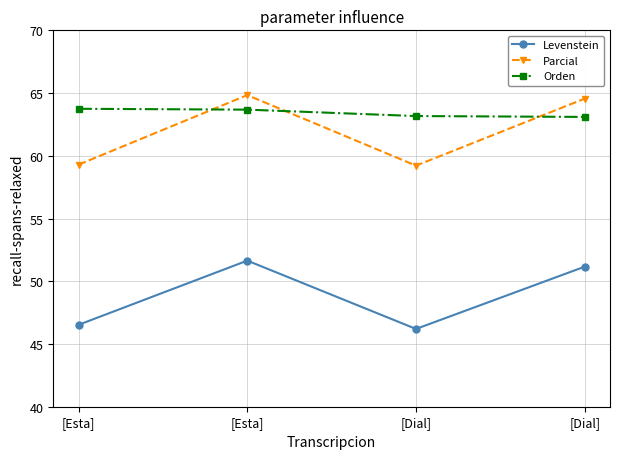

Rank the categories by Levenstein value from lowest to highest.

[Dial], [Esta], [Dial], [Esta]